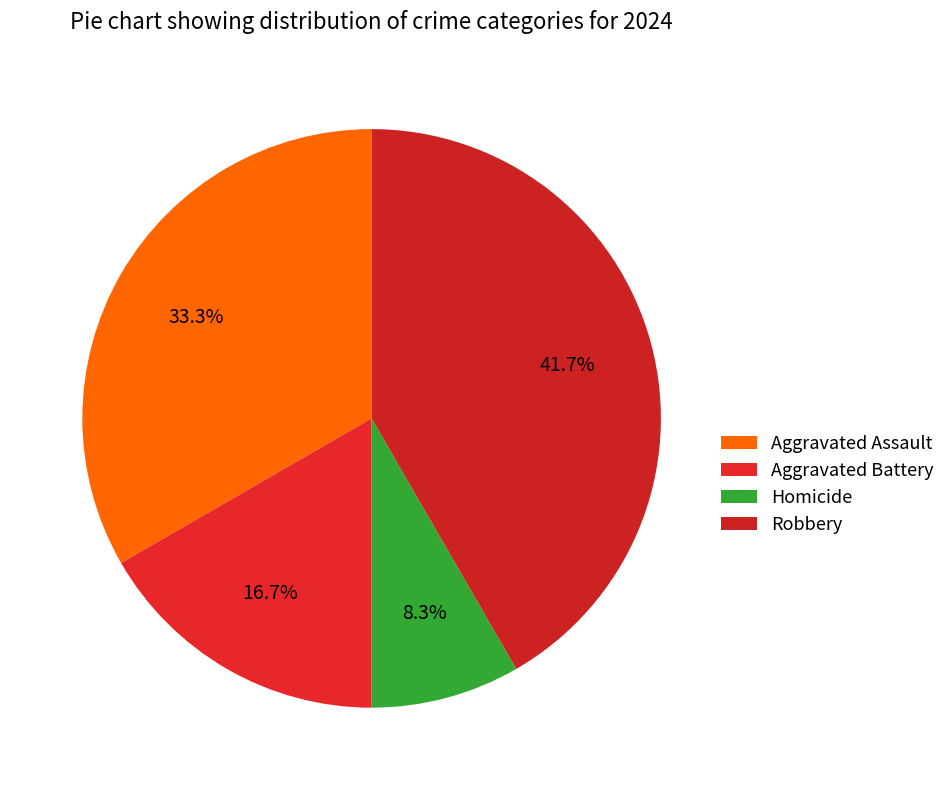

What percentage is NOT represented by Homicide?

91.7%